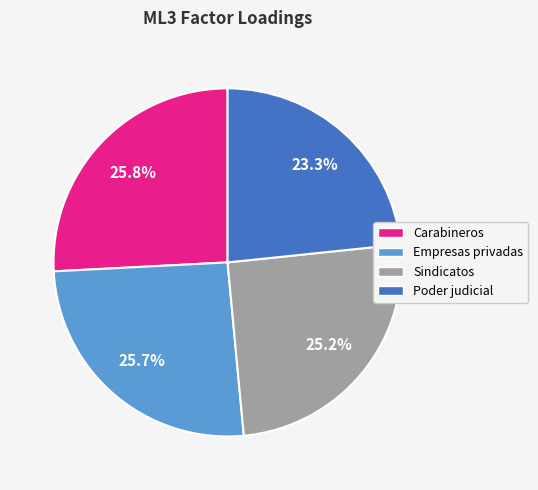

How many segments does this pie chart have?

4